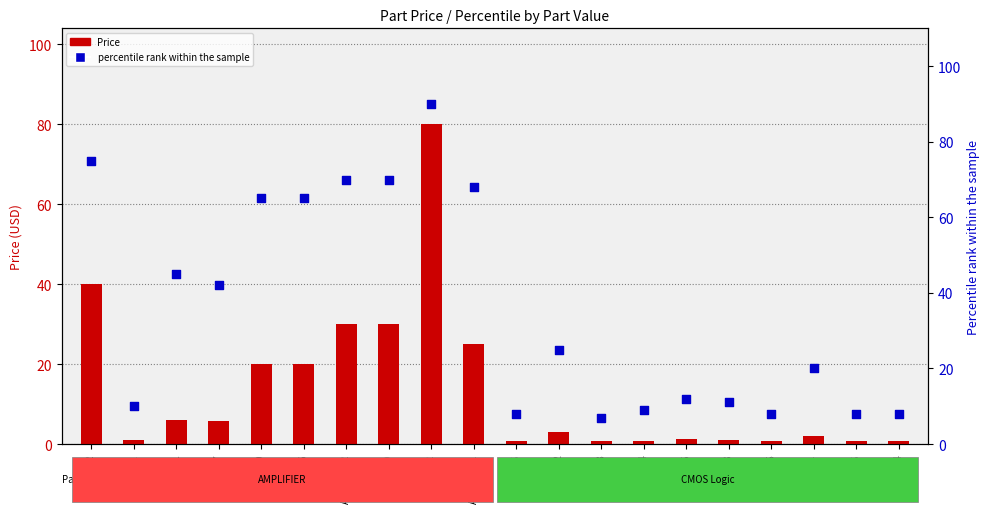

Which series contains the highest Y value?

percentile rank within the sample